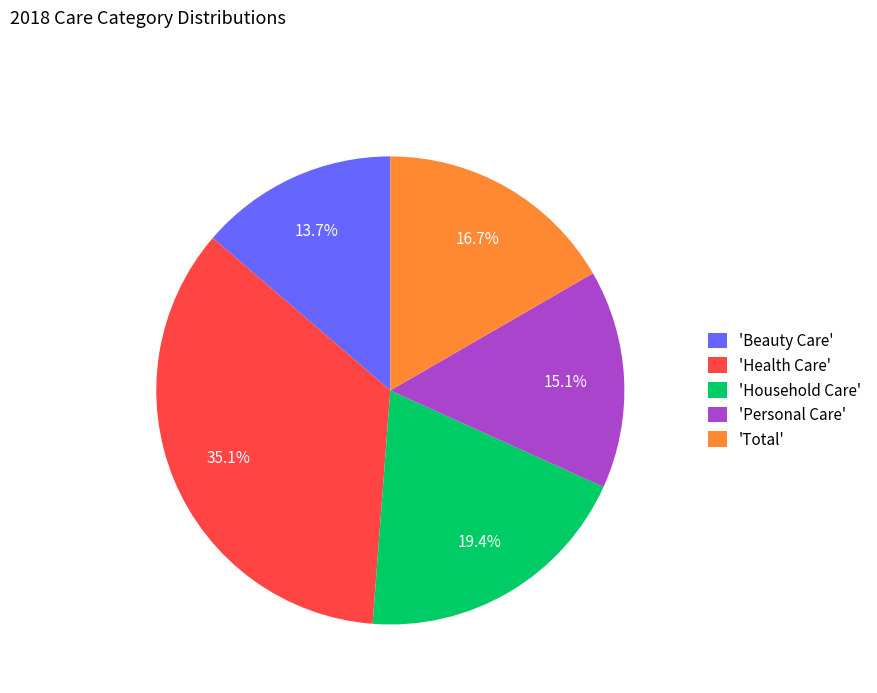

What is the smallest slice in the pie chart?

'Beauty Care'